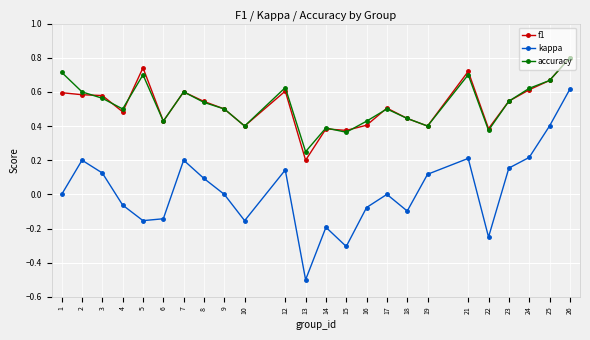

What are all the series names shown in the legend?

f1, kappa, accuracy